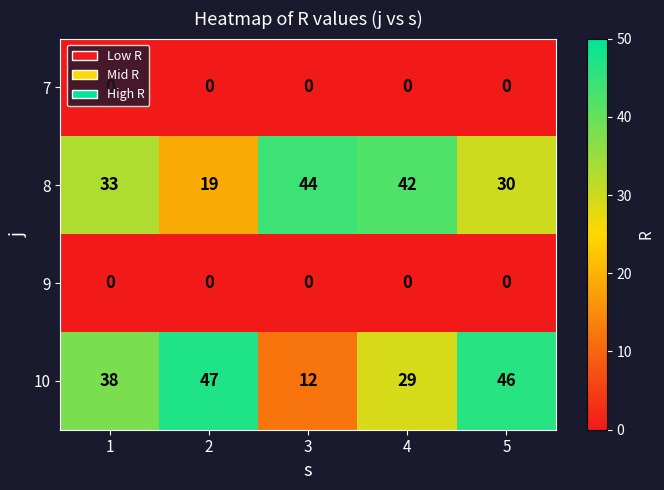

At which label is 10 closest to 29?

4